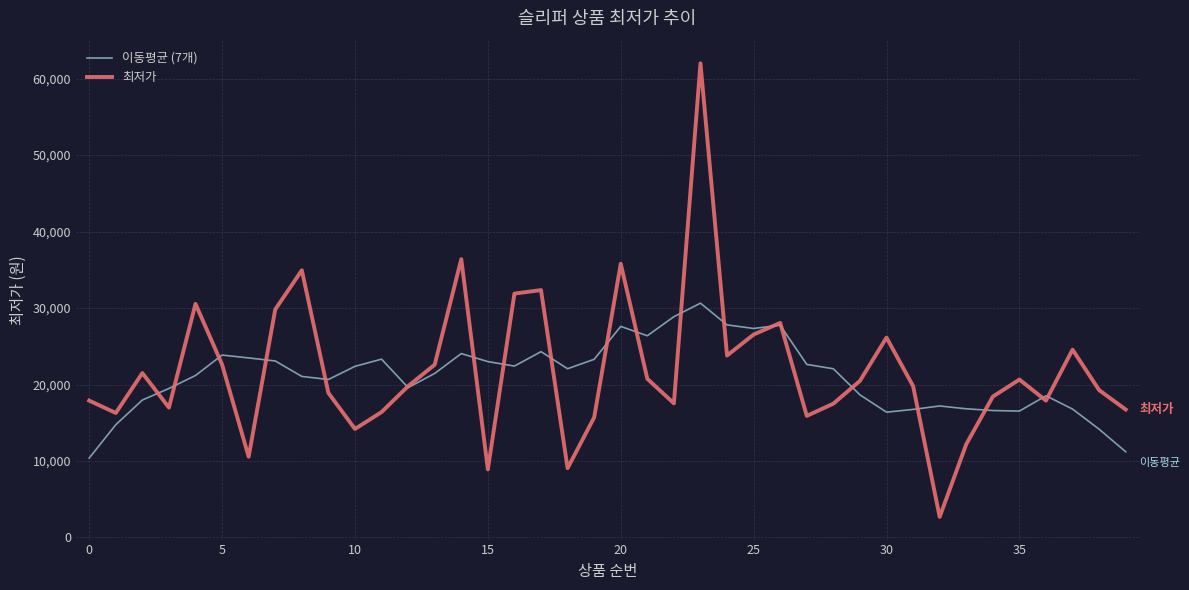

What is the smallest value displayed?

2690.0